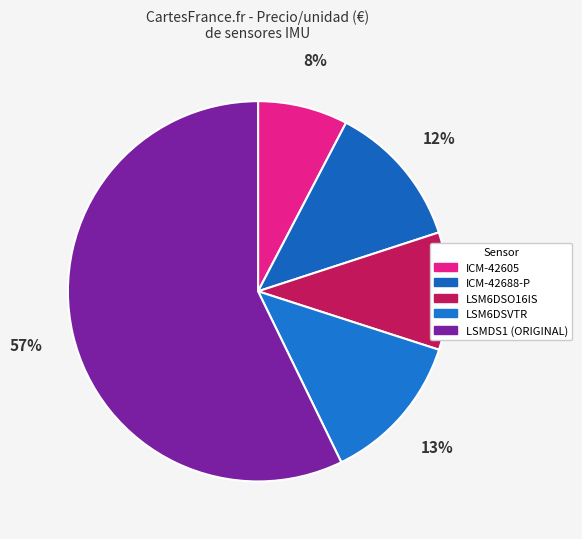

How many slices are in this pie chart?

5